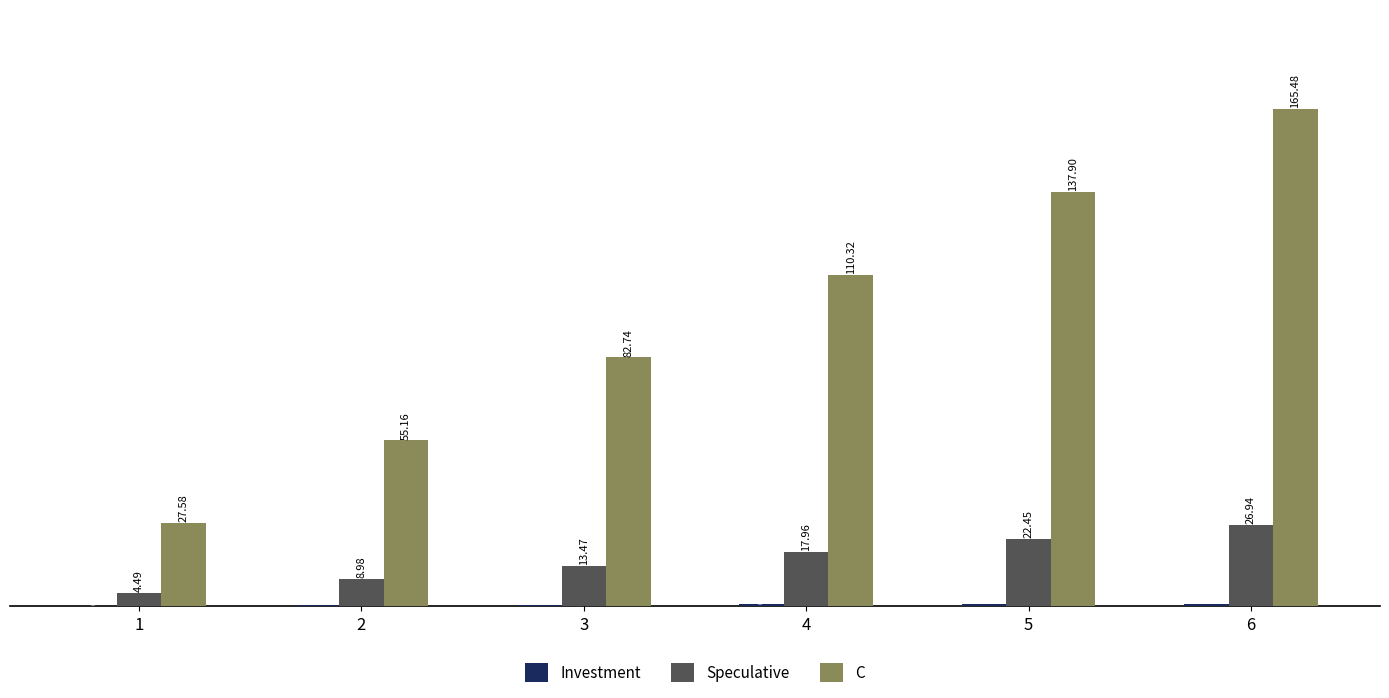

How many groups of bars are there?

6